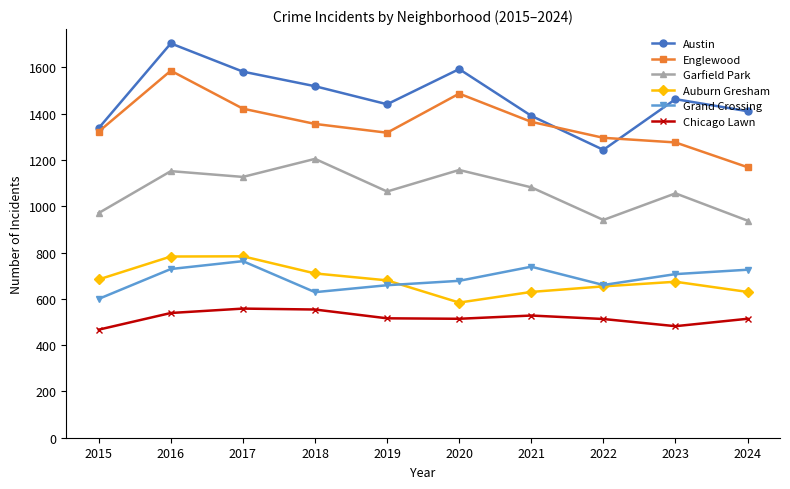

What is the average value of the Englewood series?

1360